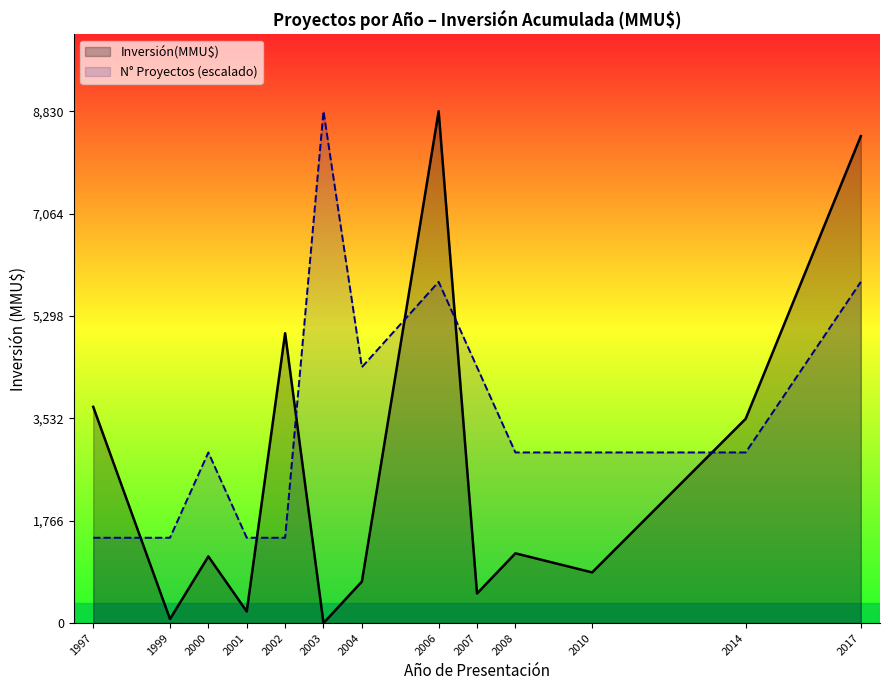

The Count series shows 1 at 2002. True or false?

True